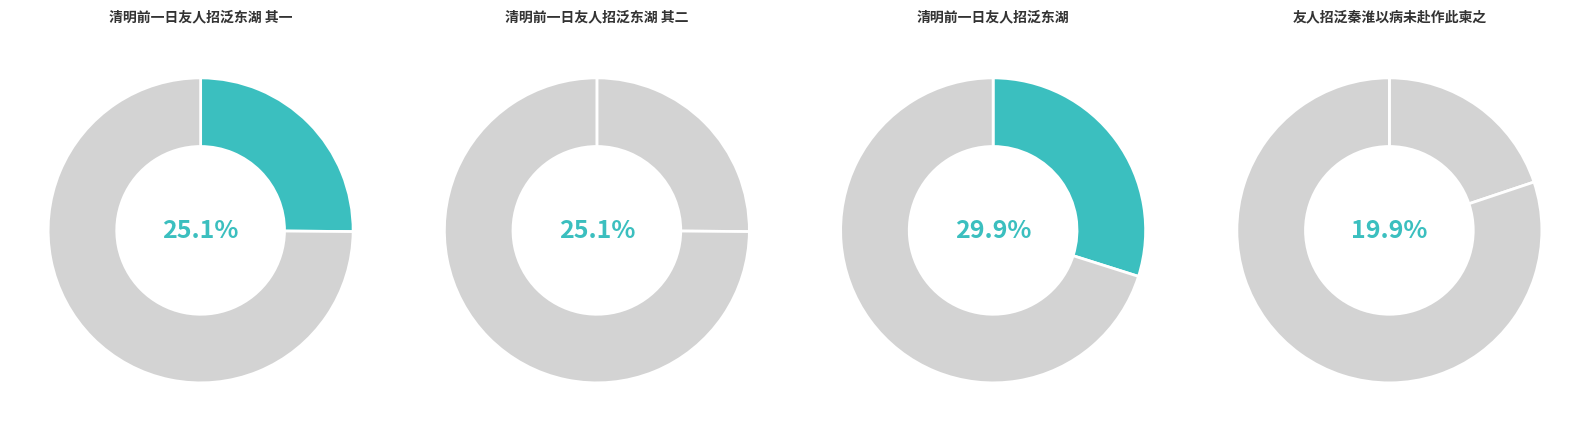

Is 友人招泛秦淮以病未赴作此柬之 the majority of the pie?

No